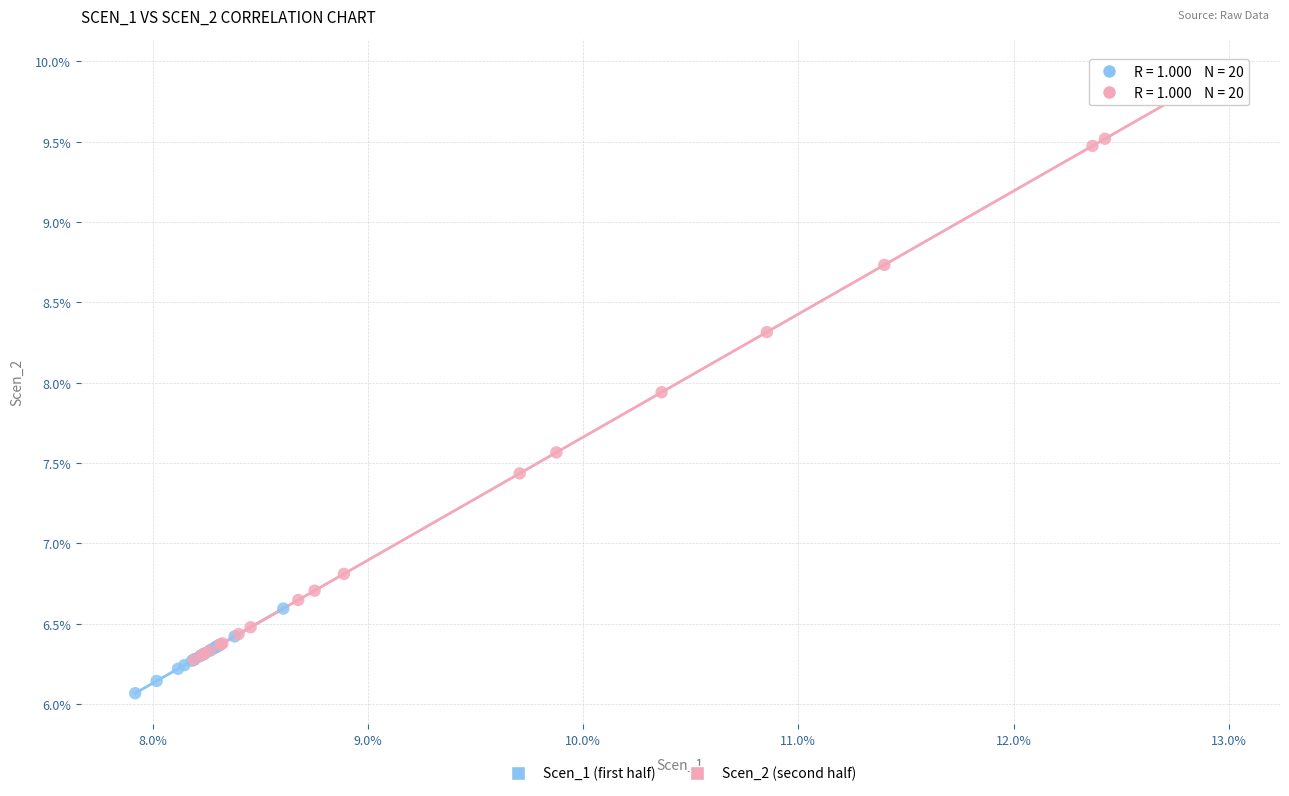

Which series reaches the maximum Y coordinate?

Scen_2 (second half)